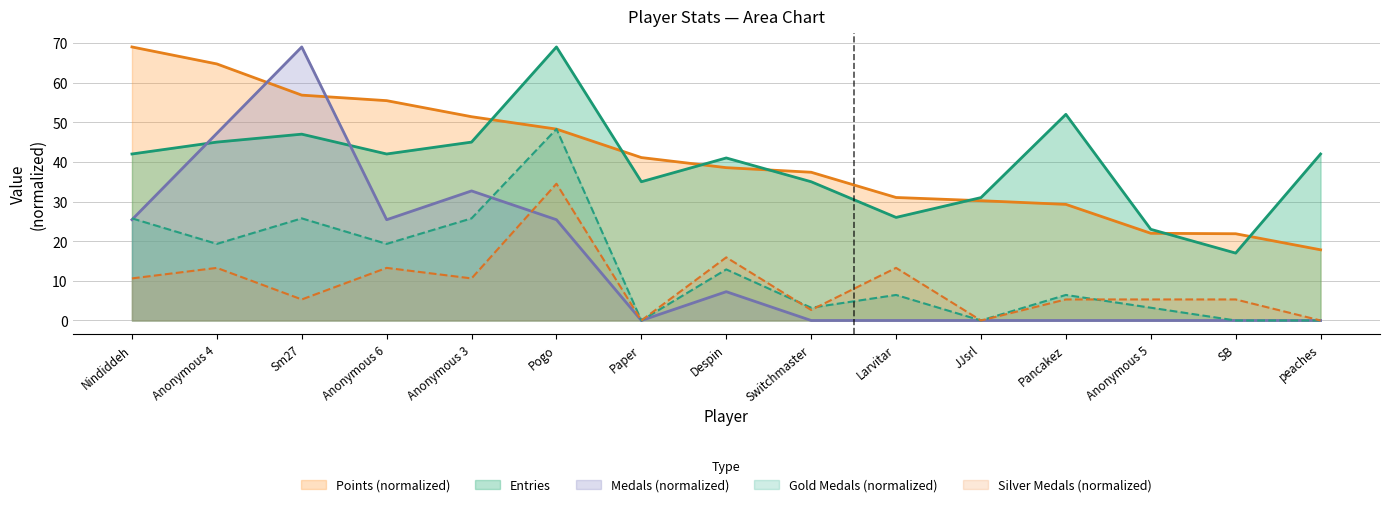

What is the approximate value of Points at Despin?

38.6